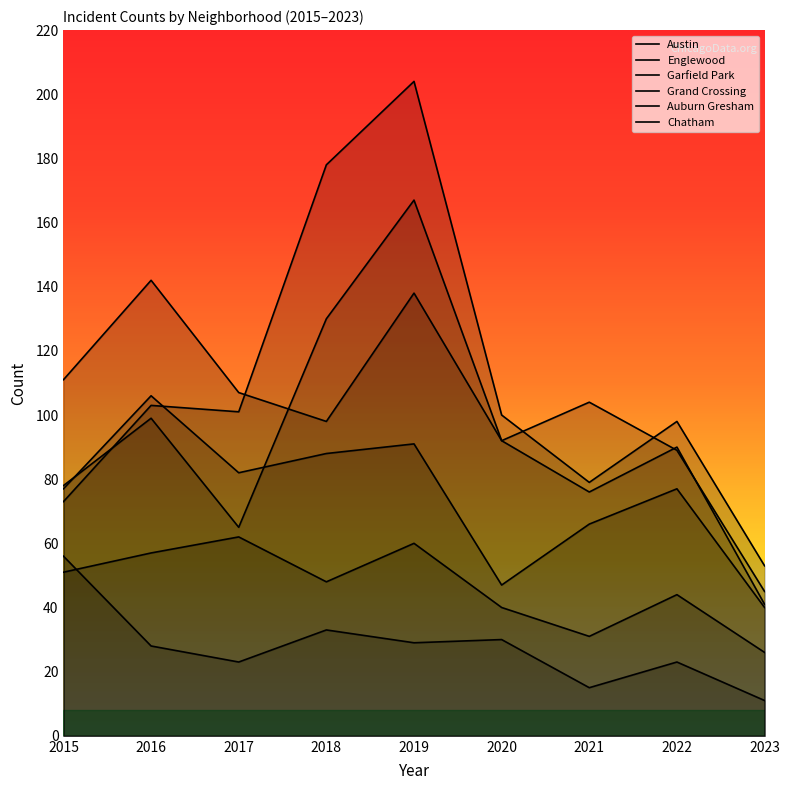

What is the spread (max minus min) of values at 2021?

89